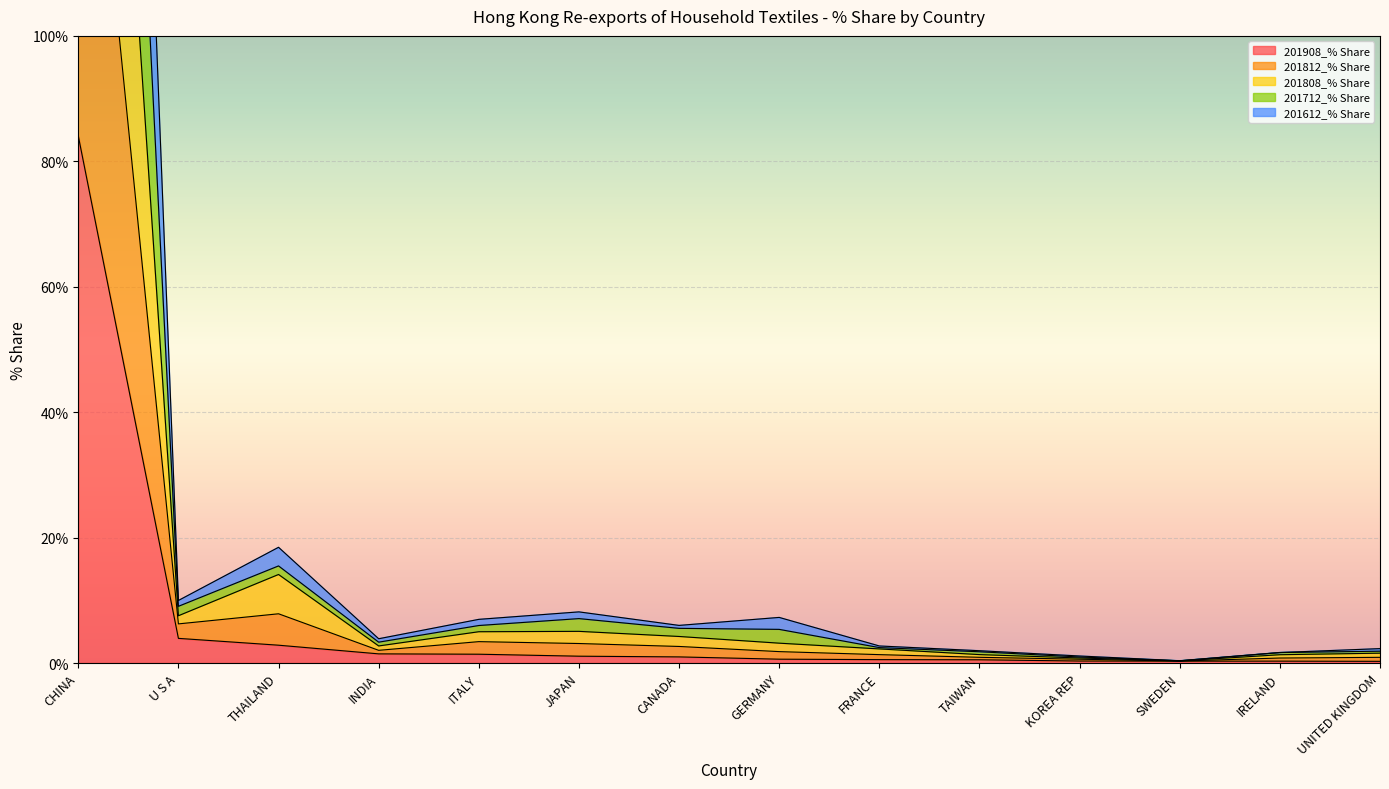

Which category has the lowest value in the 201812_% Share series?

SWEDEN